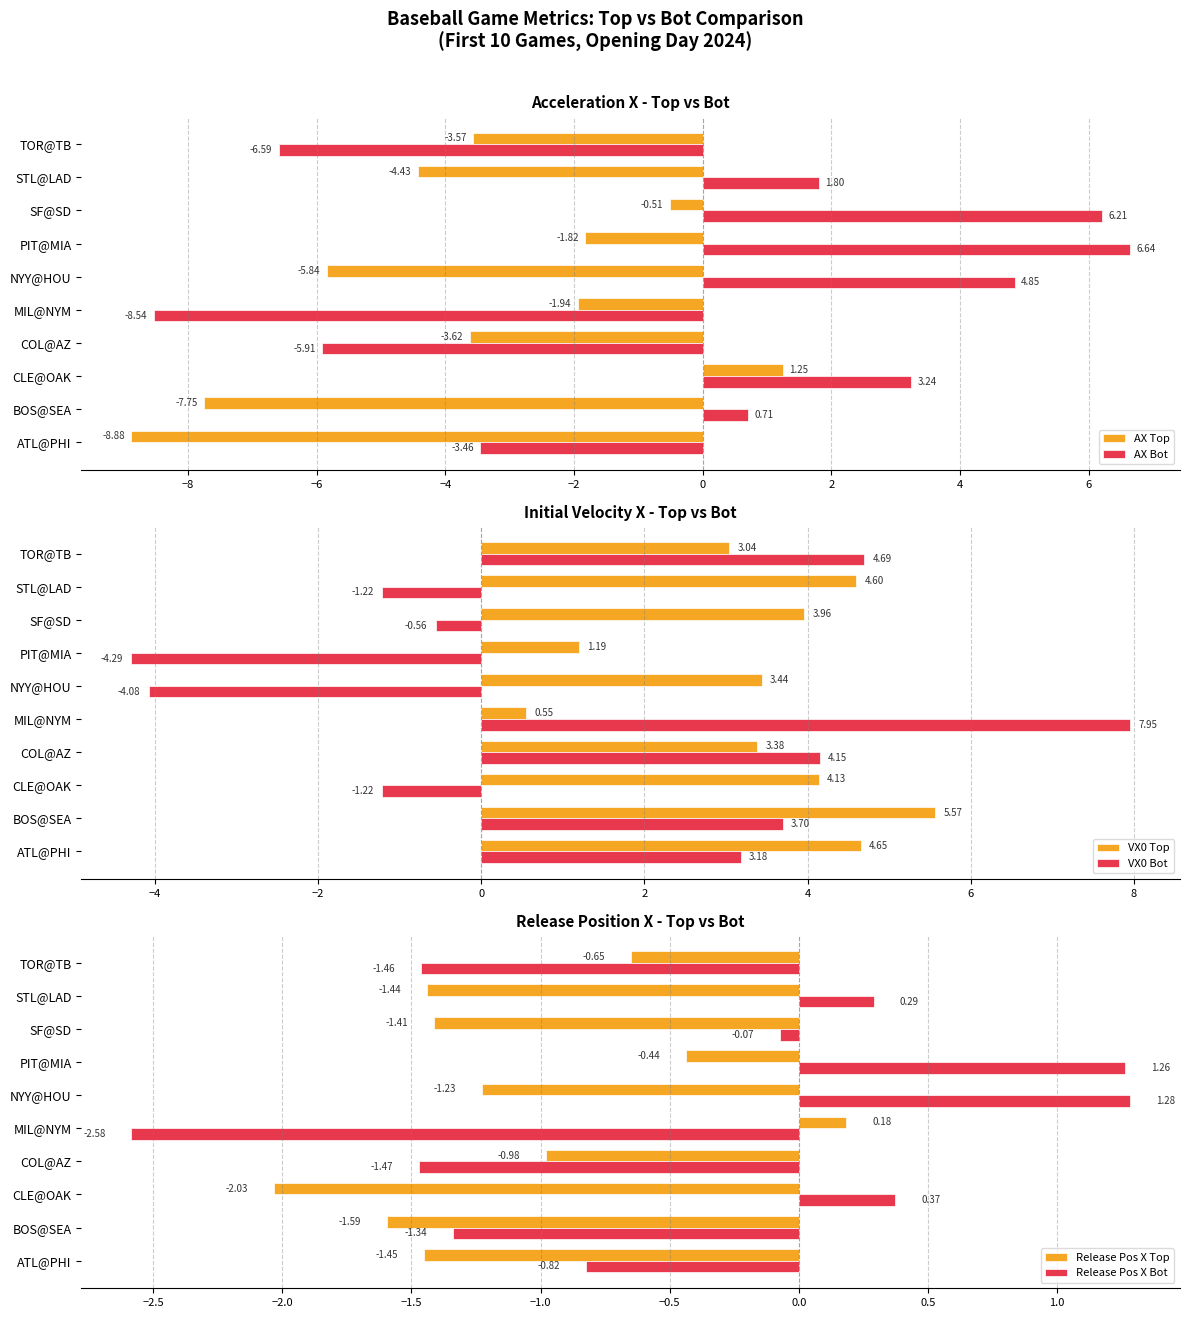

At which label does AX Top reach its minimum?

ATL@PHI